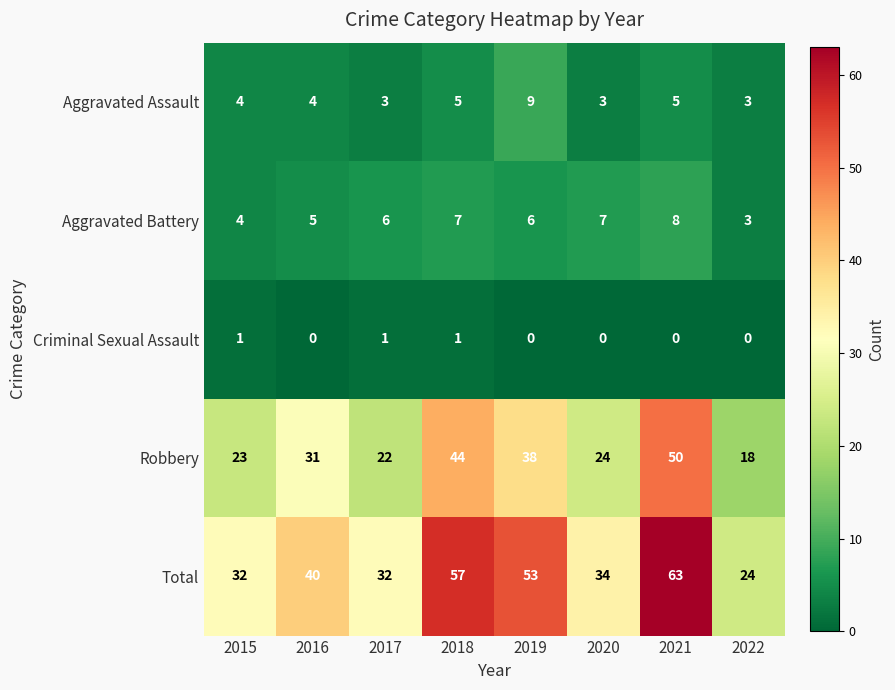

Which series has the largest total across all categories?

Total